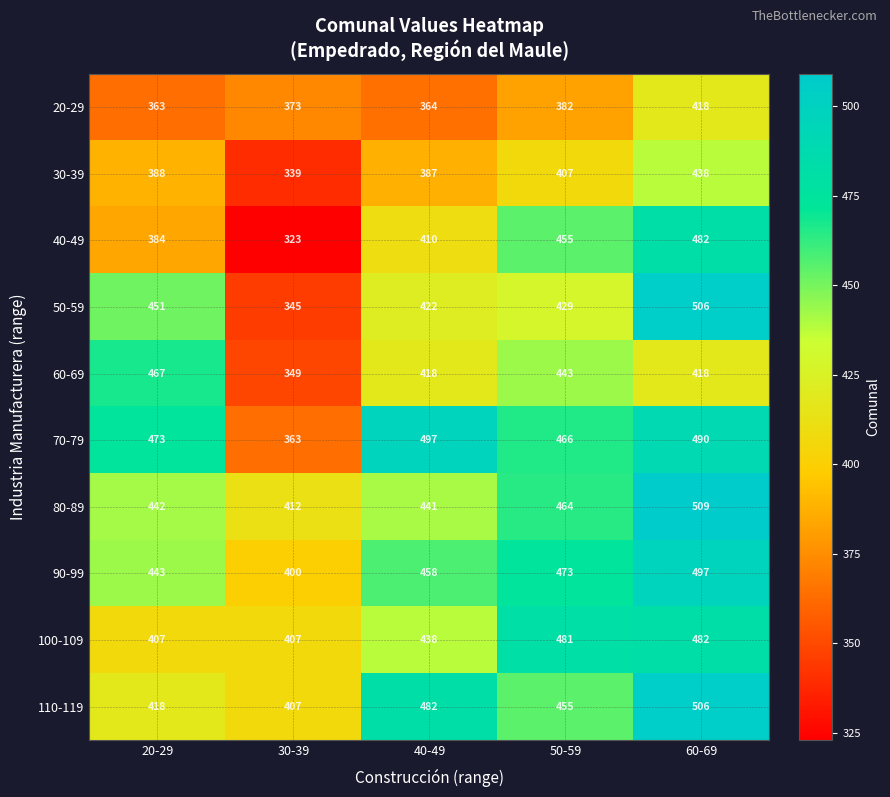

The value of 80-89 at 20-29 is 225. True or false?

False